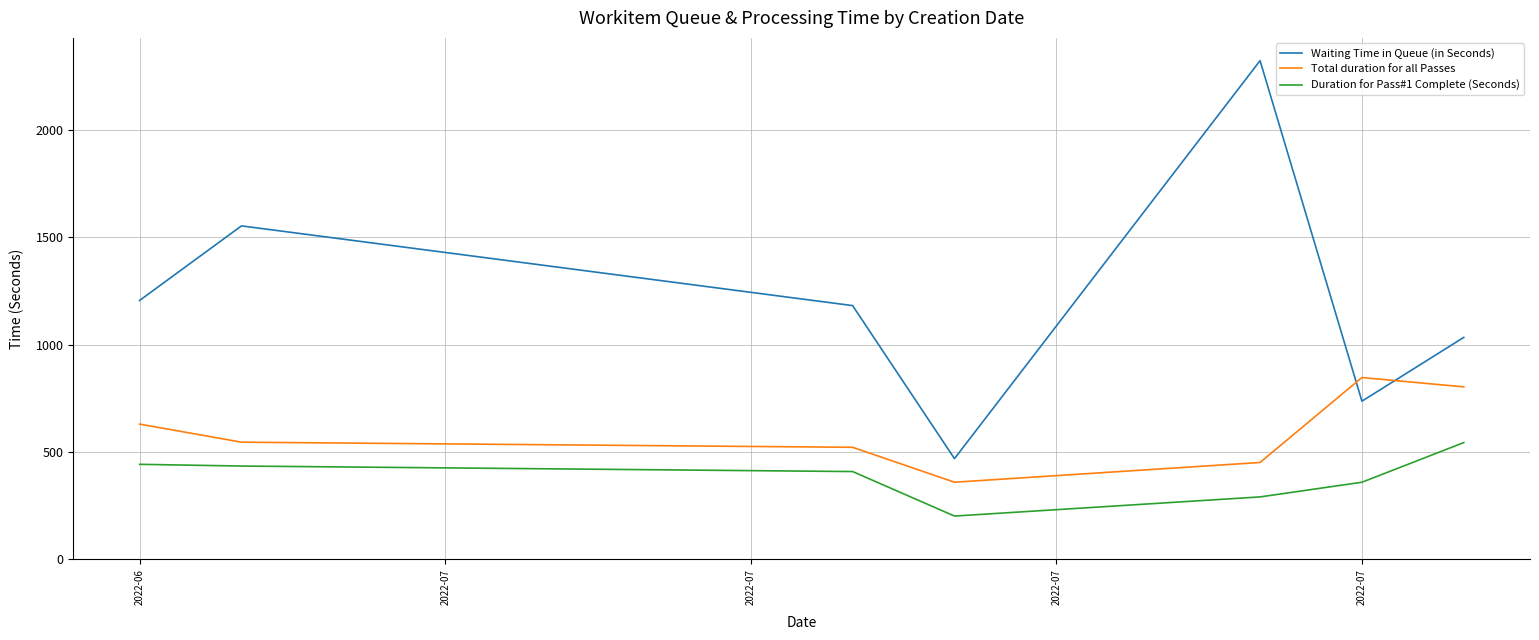

What is the maximum value for Duration for Pass#1 Complete (Seconds)?

543.3